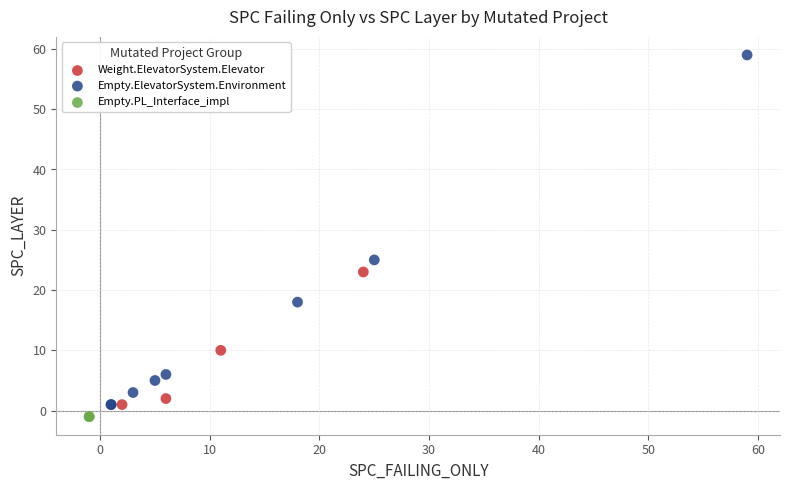

Which series contains the lowest Y value?

Empty.PL_Interface_impl